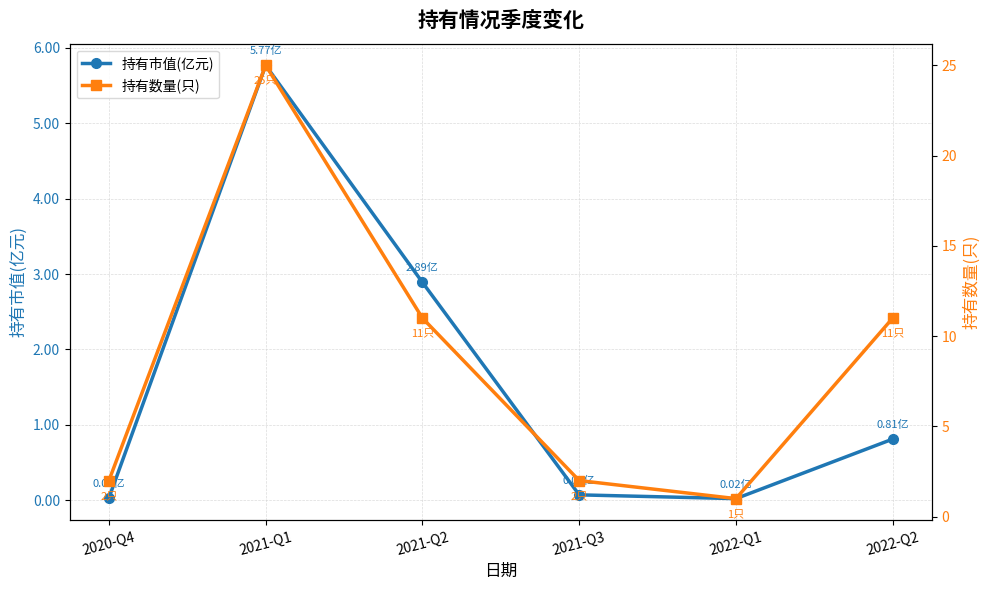

What is the total value across all series at 2021-Q3?

2.1